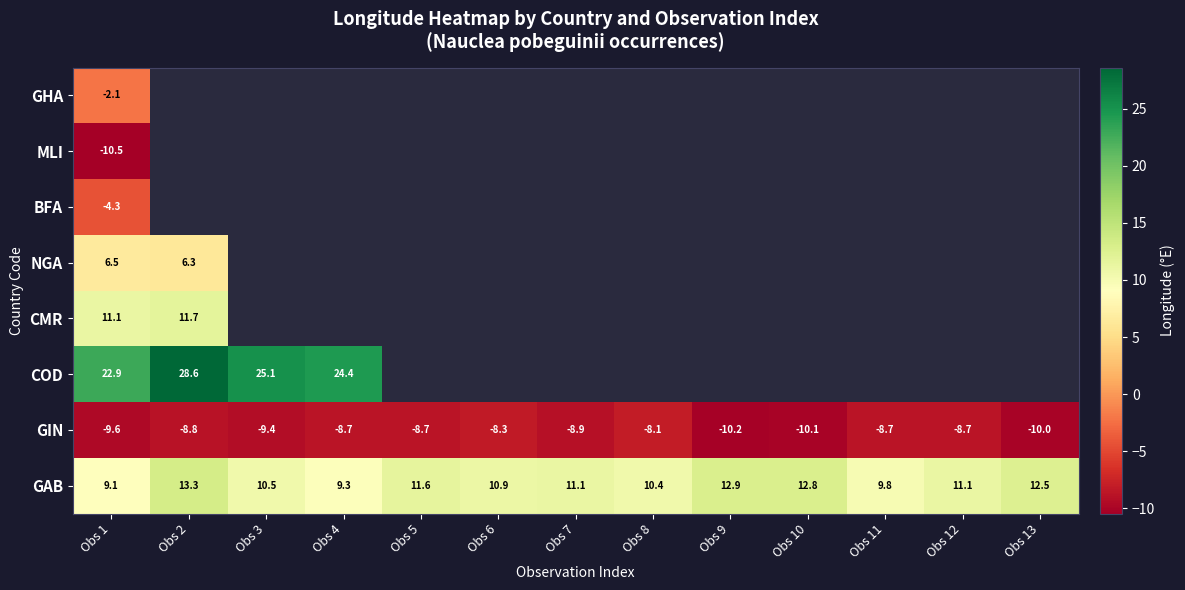

Is the value of NGA at Obs 2 greater than the value of GIN at Obs 4?

Yes